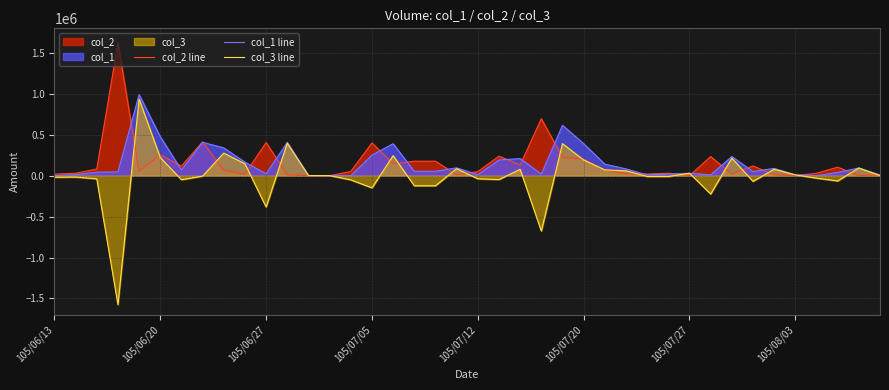

What is the average value of the col_1 line series?

152300